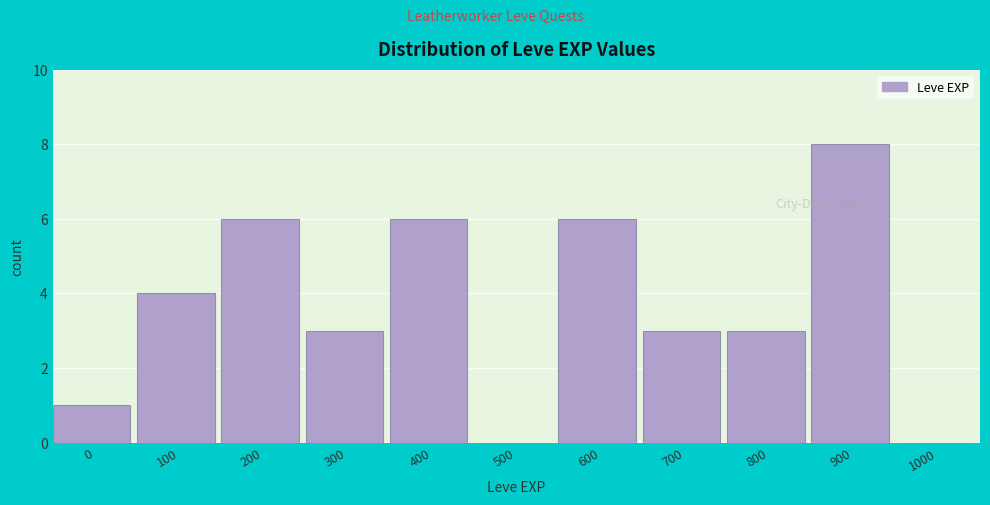

Reading left to right, what are all the values shown in this chart?

0=1	100=4	200=6	300=3	400=6	500=0	600=6	700=3	800=3	900=8	1000=0